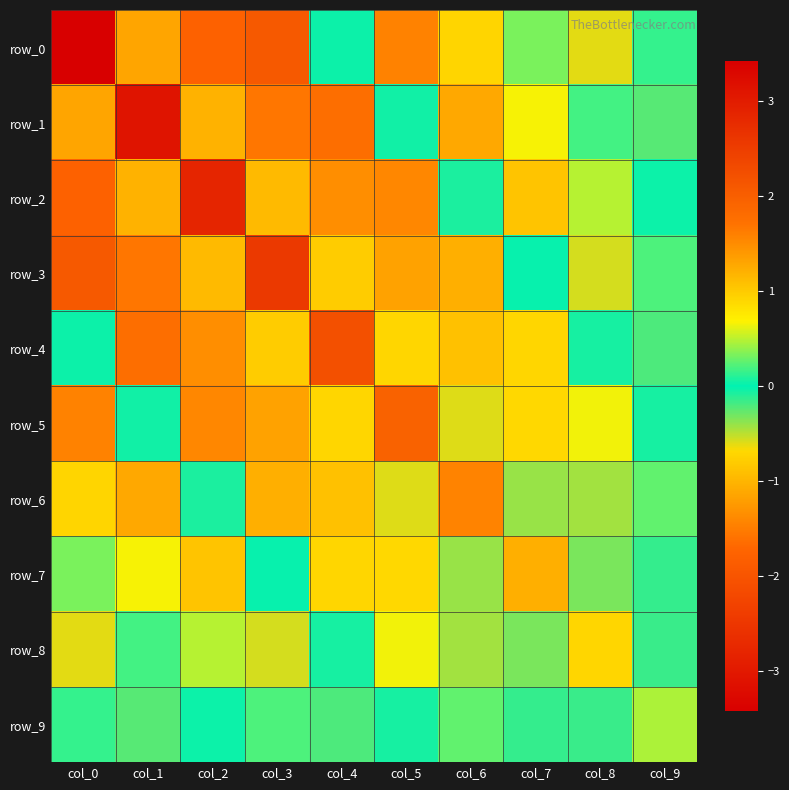

List the series in order of their peak value, lowest first.

row_9, row_8, row_7, row_6, row_5, row_4, row_3, row_2, row_1, row_0